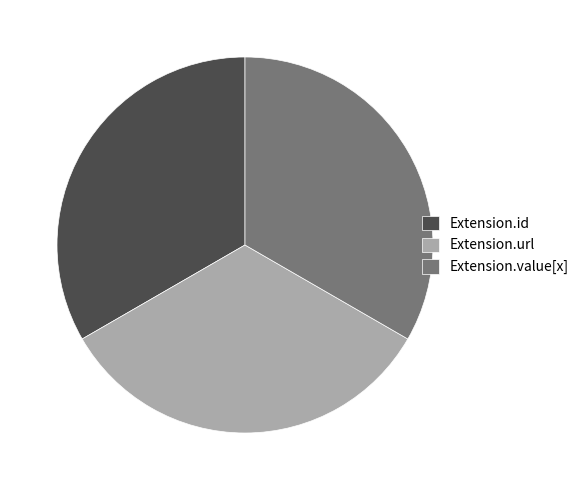

Is the sum of Extension.id and Extension.value[x] greater than half?

Yes